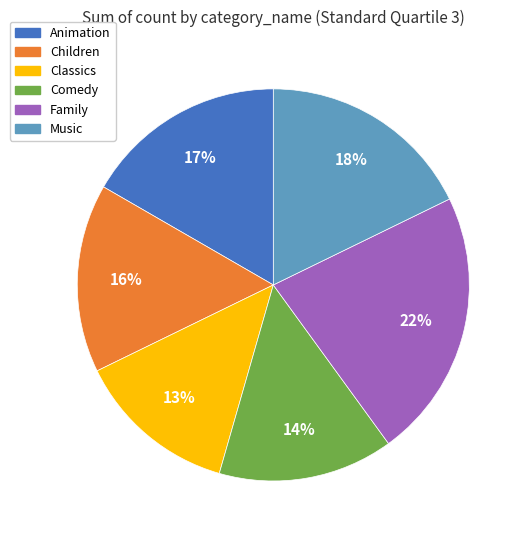

What is the smallest slice in the pie chart?

Classics